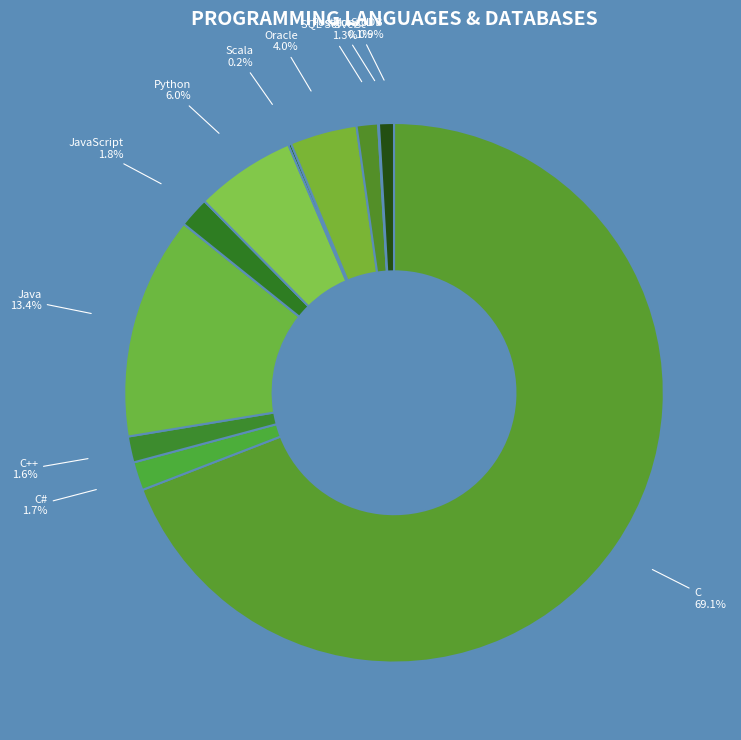

Which category has the biggest portion of the pie?

C